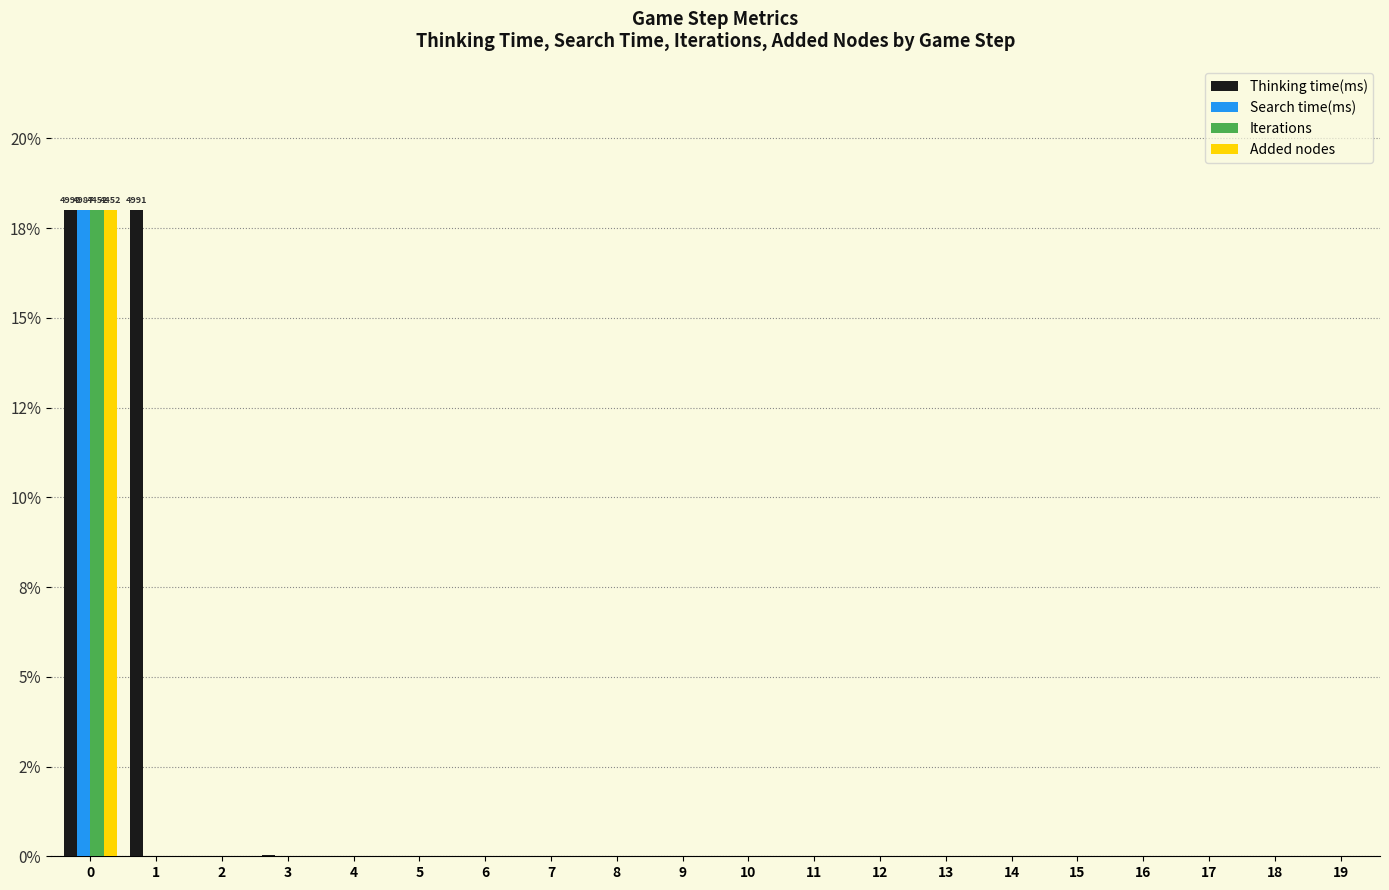

What are all the series names shown in the legend?

Thinking time(ms), Search time(ms), Iterations, Added nodes